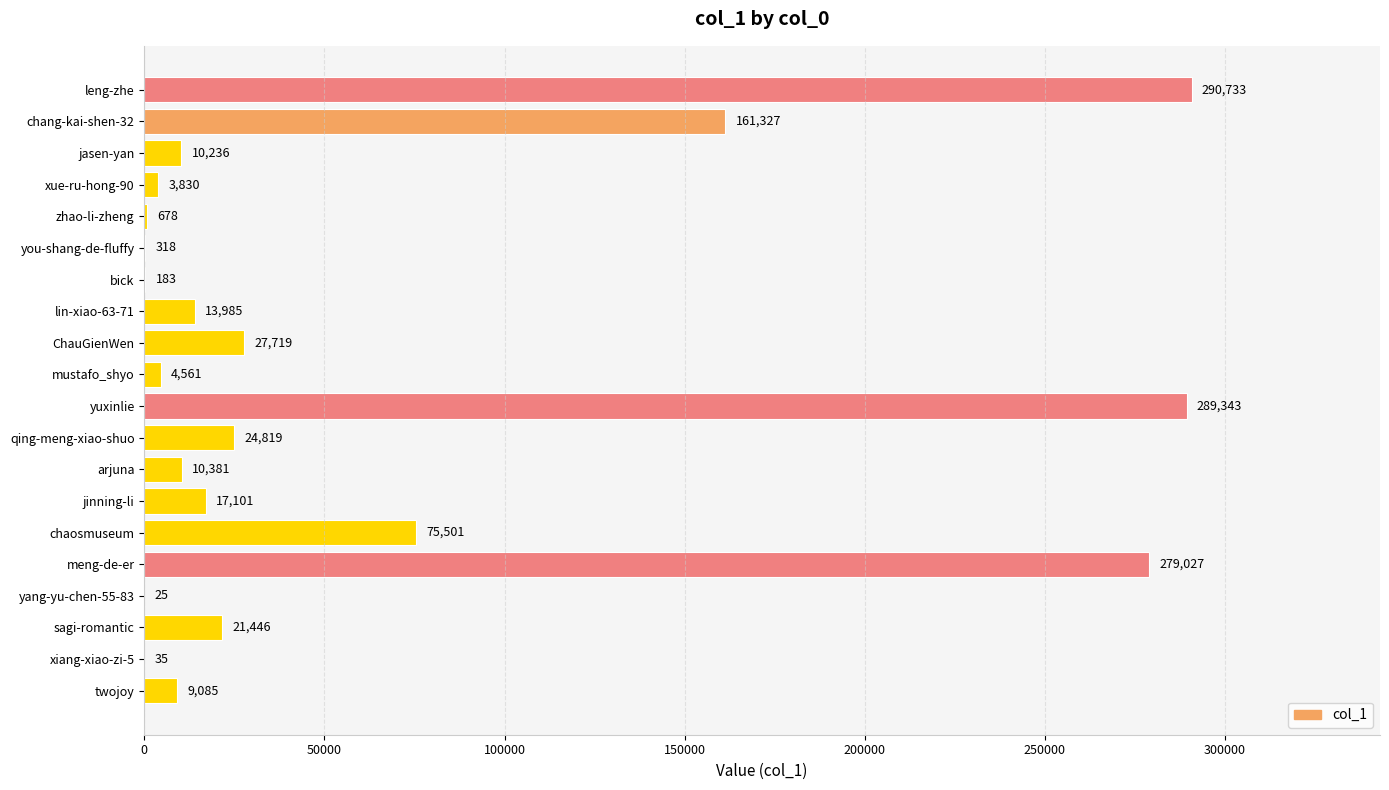

What is the sum of all values?

1240333